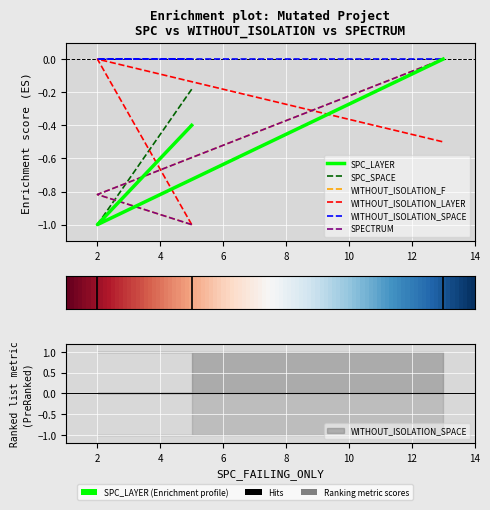

The value of WITHOUT_ISOLATION_F at 2 is -0.5. True or false?

False